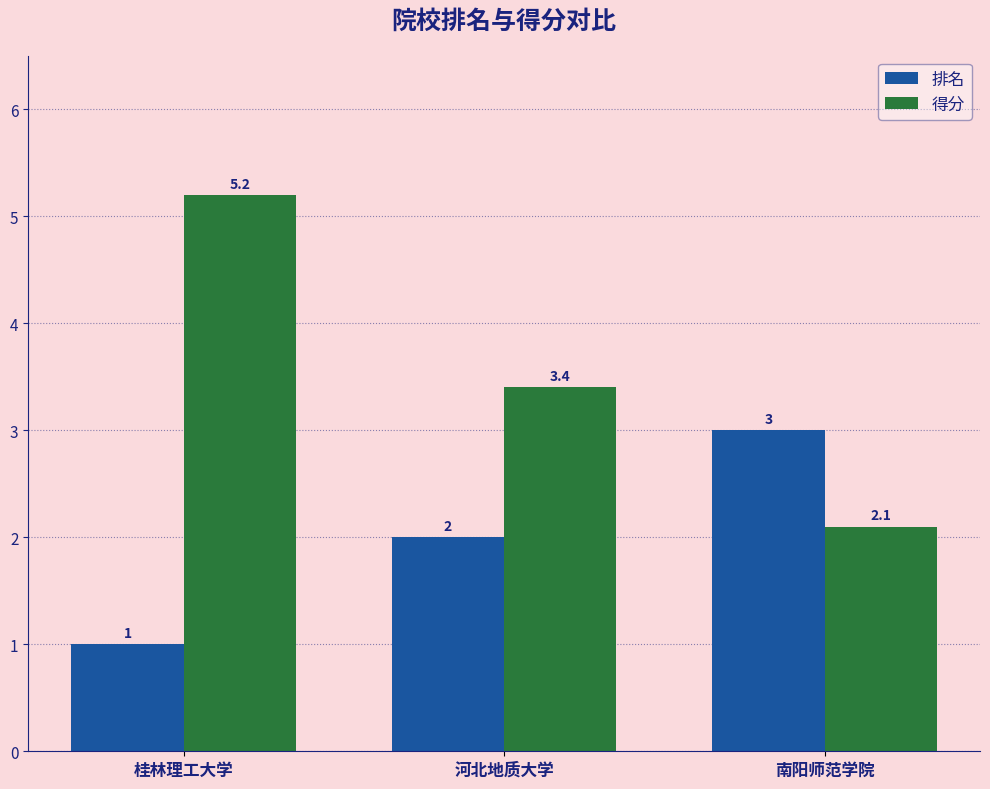

List the series in order of their overall mean, highest first.

得分, 排名